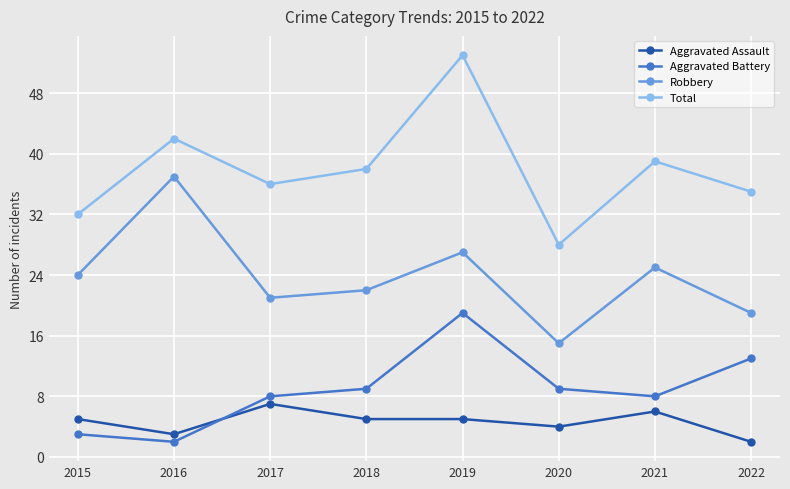

What is the difference between the maximum and minimum values in the Total series?

25